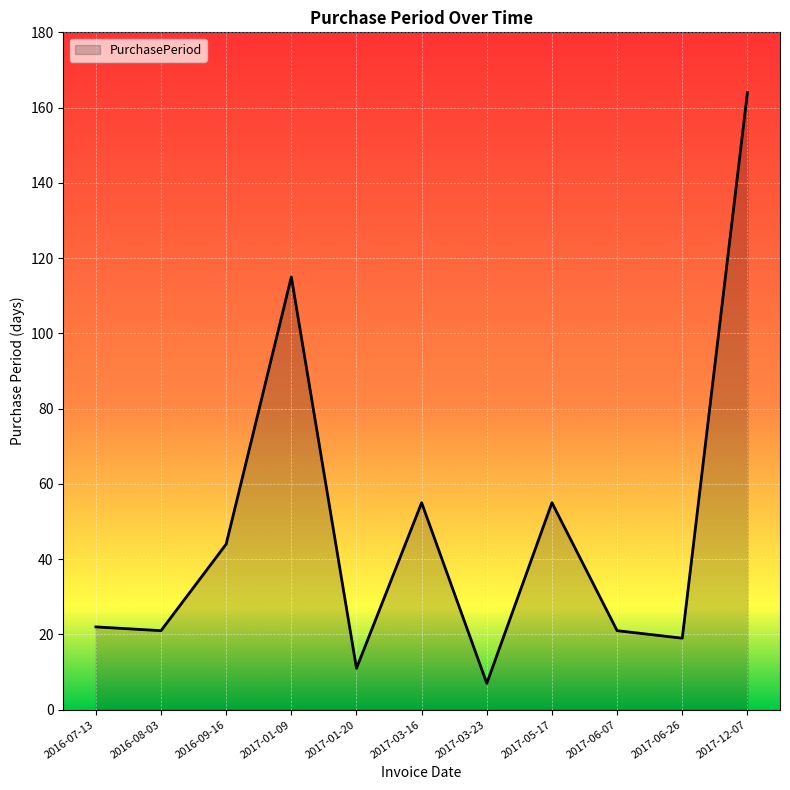

What is the change in value from 2017-01-20 to 2017-06-26?

+8